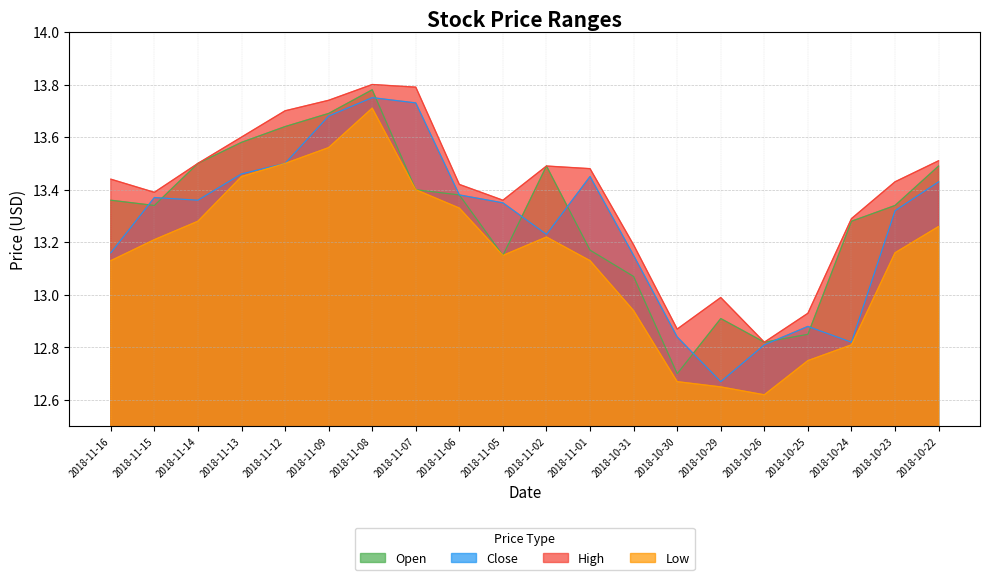

Which series has the largest total across all categories?

High